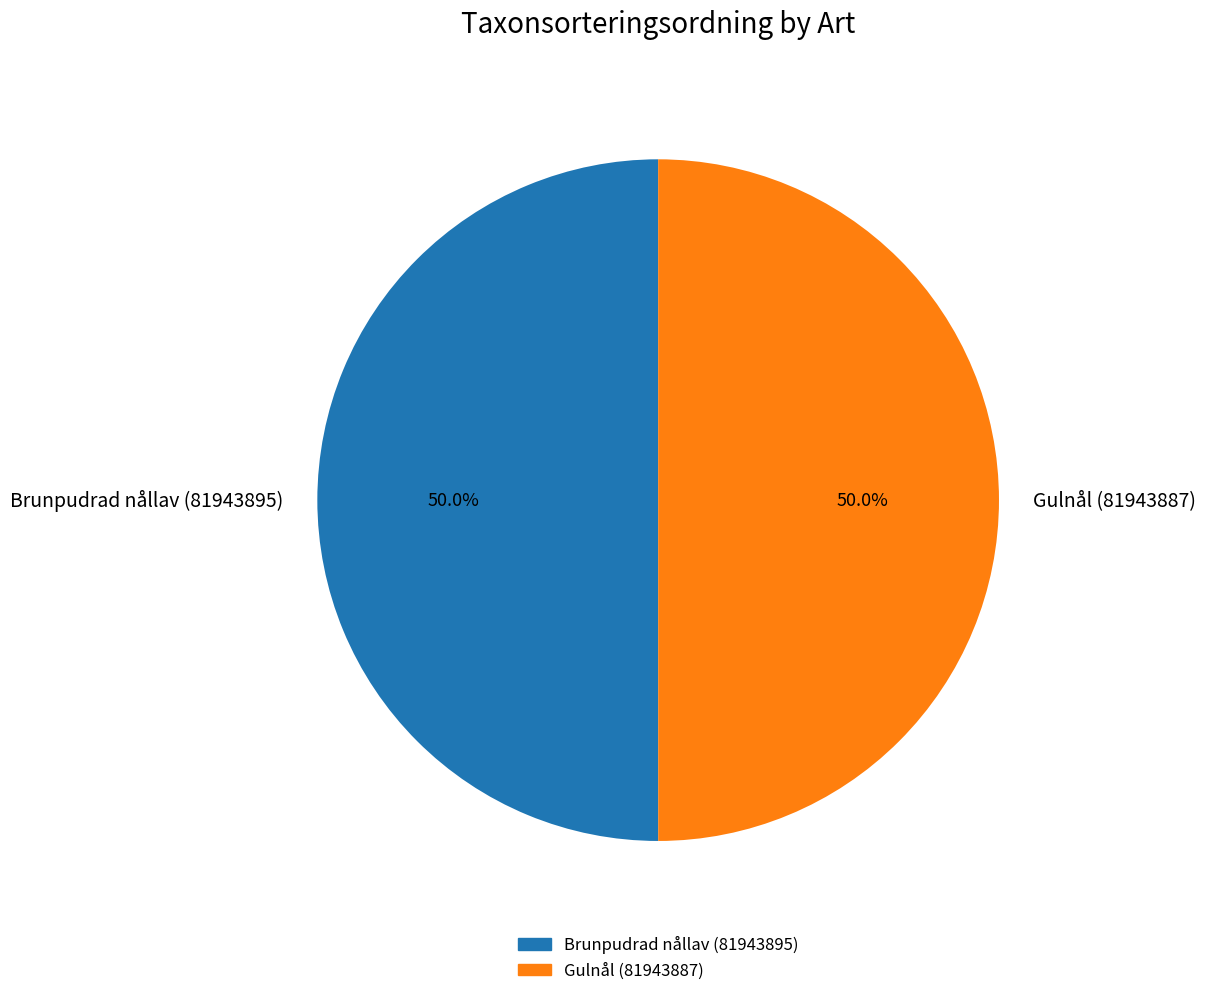

How much of the chart is everything except Gulnål (81943887)?

50.0%